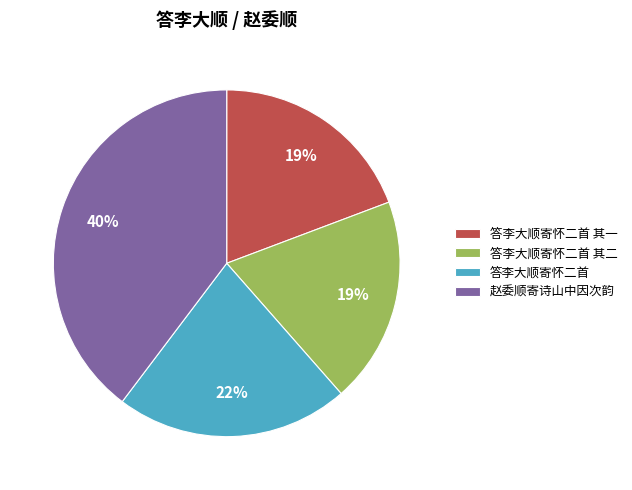

The 答李大顺寄怀二首 其一 slice represents 19% of the pie. True or false?

True